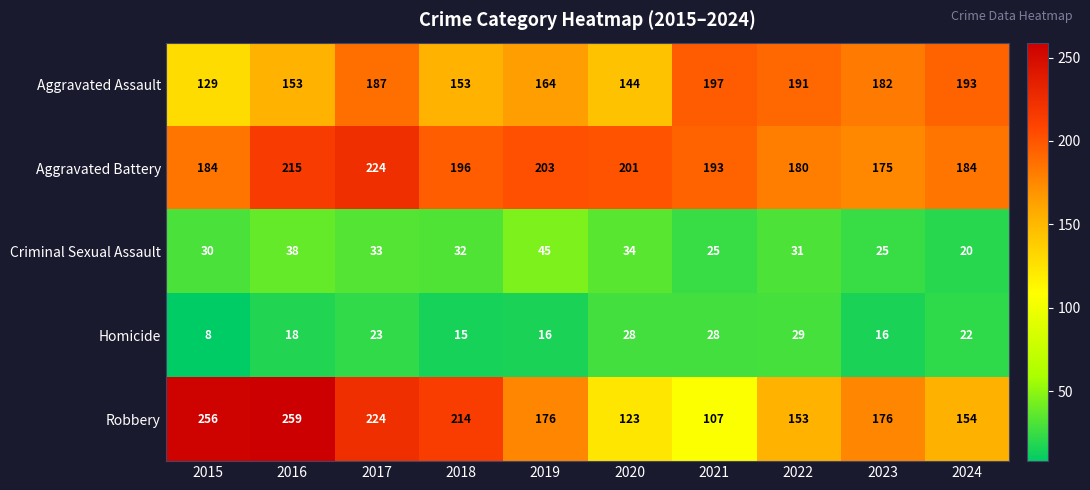

The value of Aggravated Battery at 2022 is 125. True or false?

False